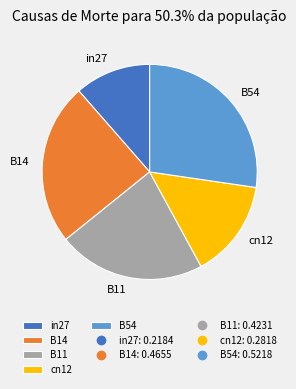

The B54 slice represents 22% of the pie. True or false?

False